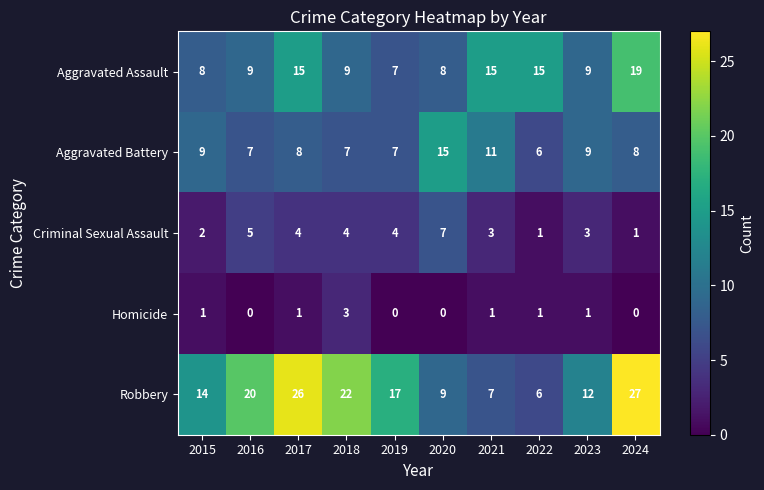

True or false: Aggravated Battery has a value of 3 at 2017.

False